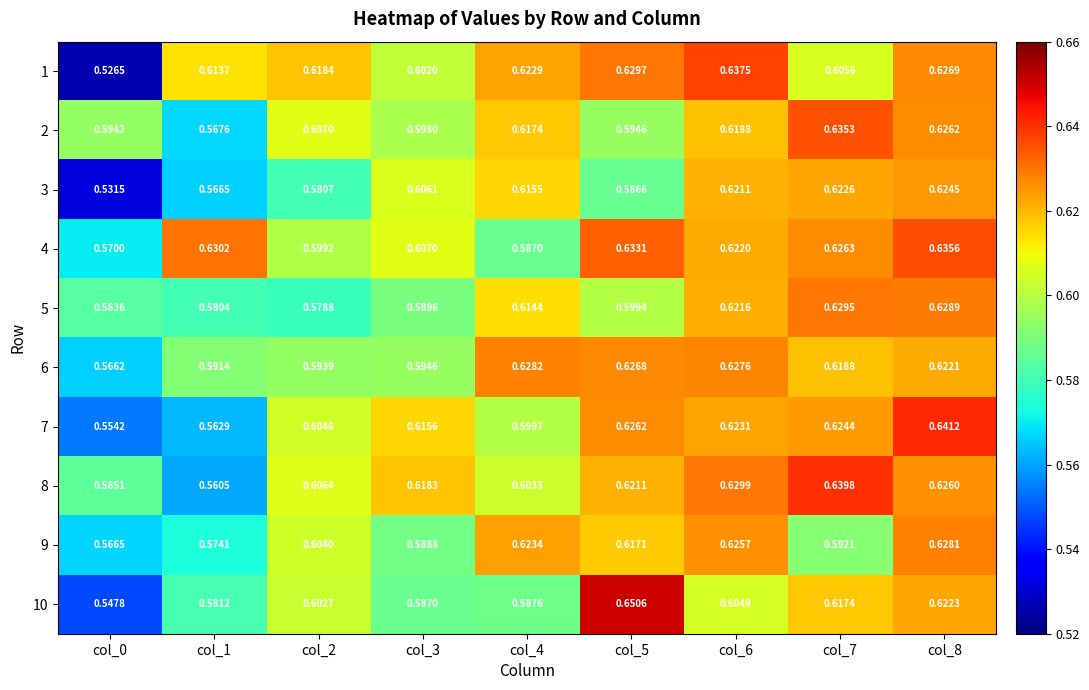

Which series has the largest range (max minus min)?

1